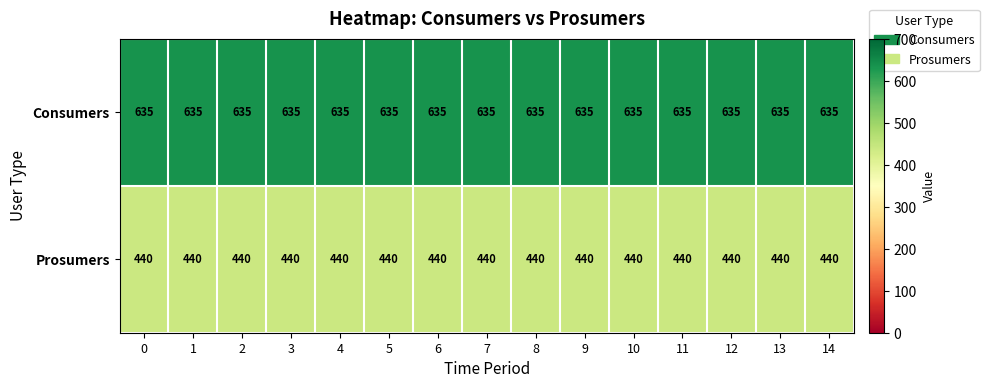

The Consumers series shows 1137 at 2. True or false?

False